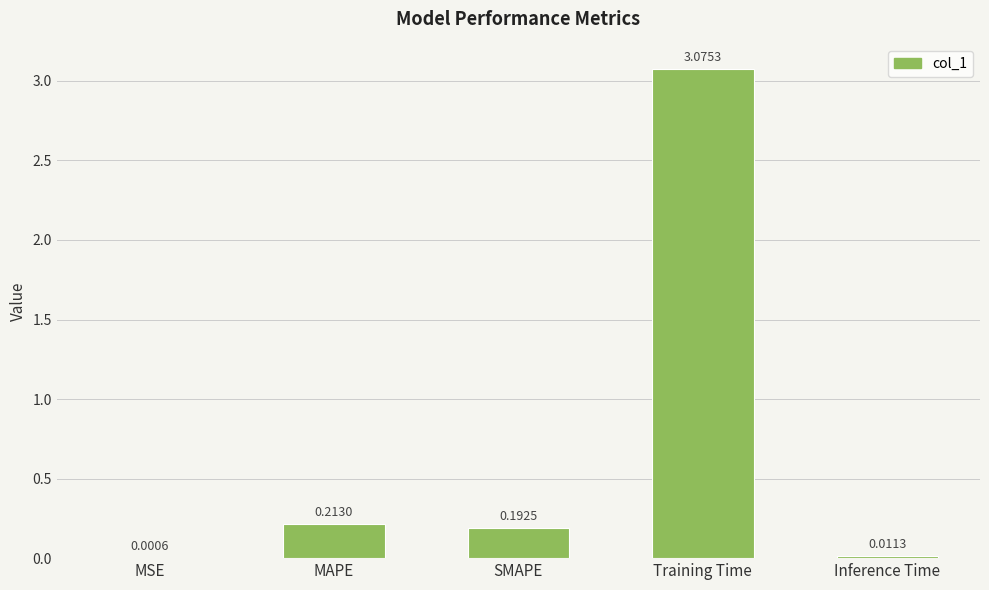

At which label is the value closest to 1?

MAPE